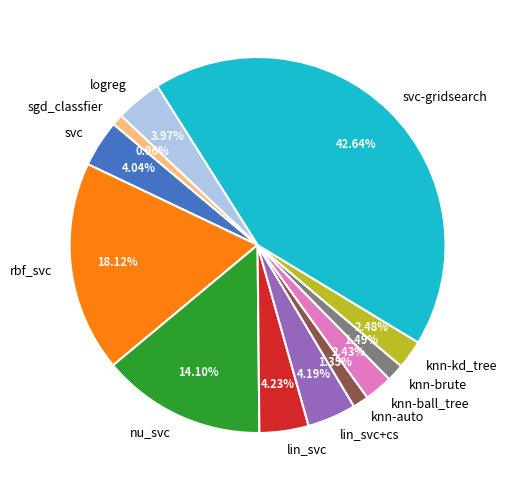

Is there any slice that represents more than half of the pie?

No